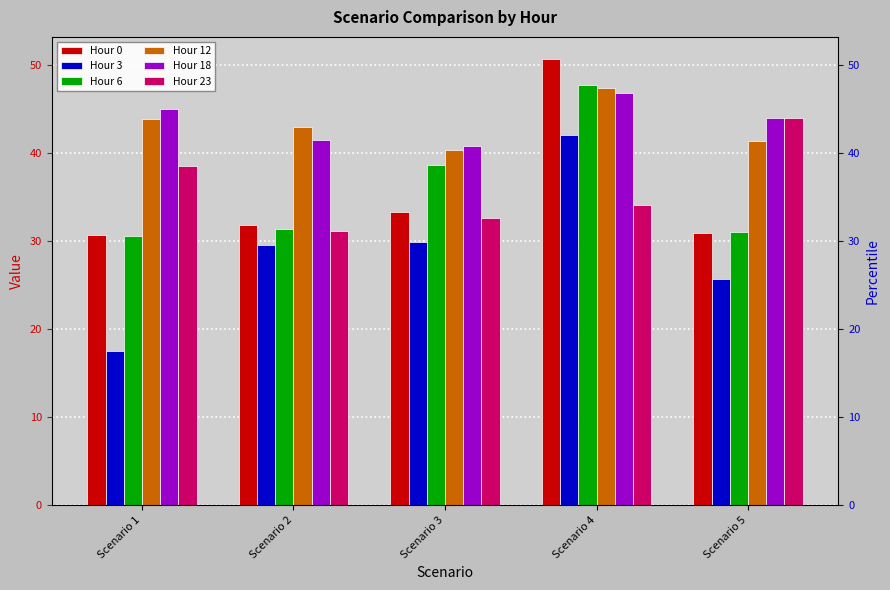

Which has a higher value, Scenario 1 or Scenario 2?

Scenario 2